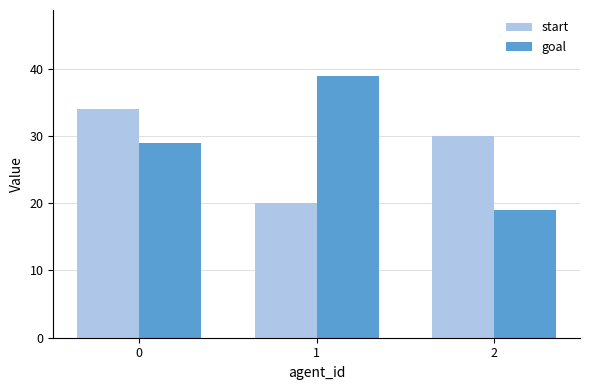

Are the bars horizontal?

No